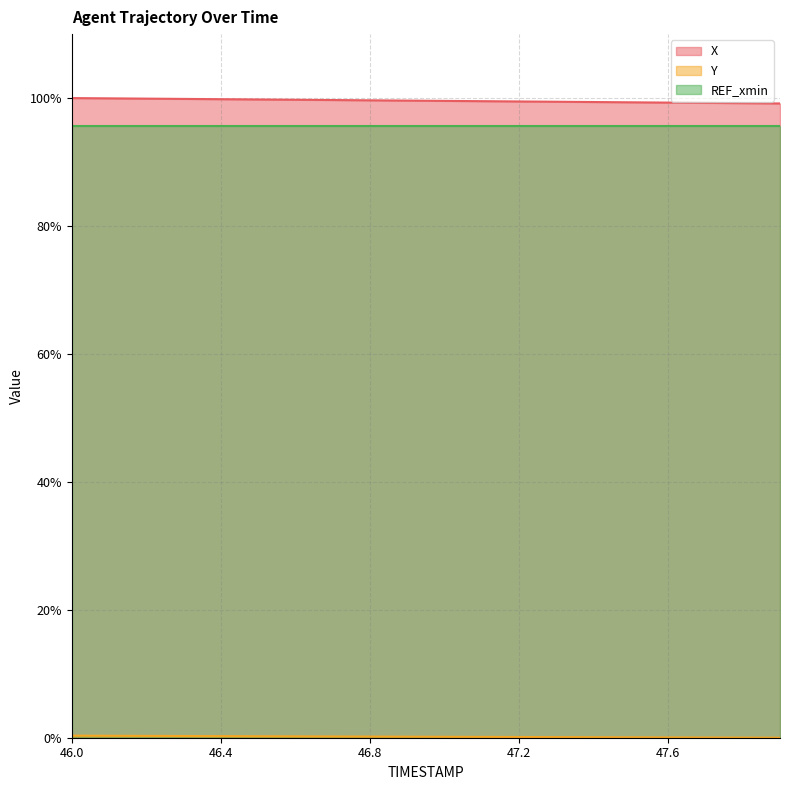

The X series shows 175.8 at 47.2. True or false?

False